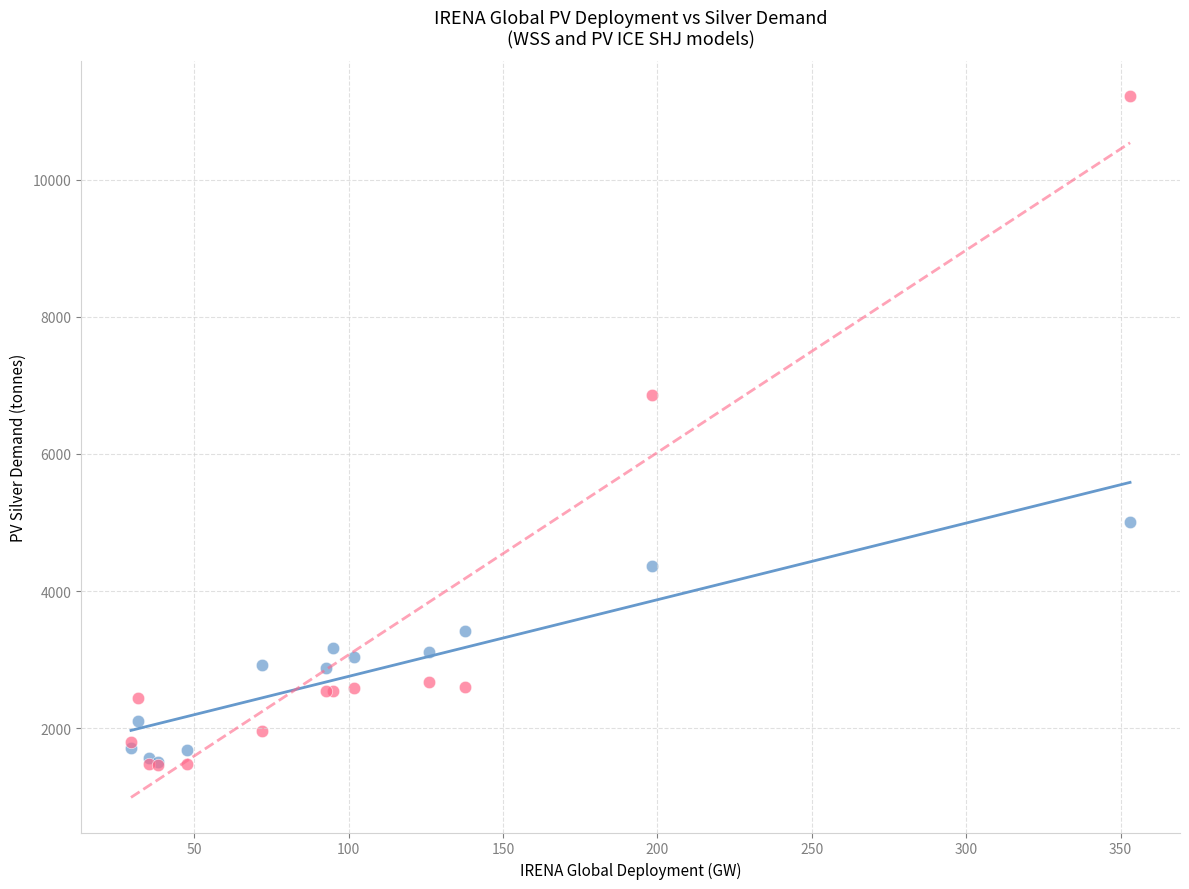

Across all series, what Y value is closest to 6344?

6865.1